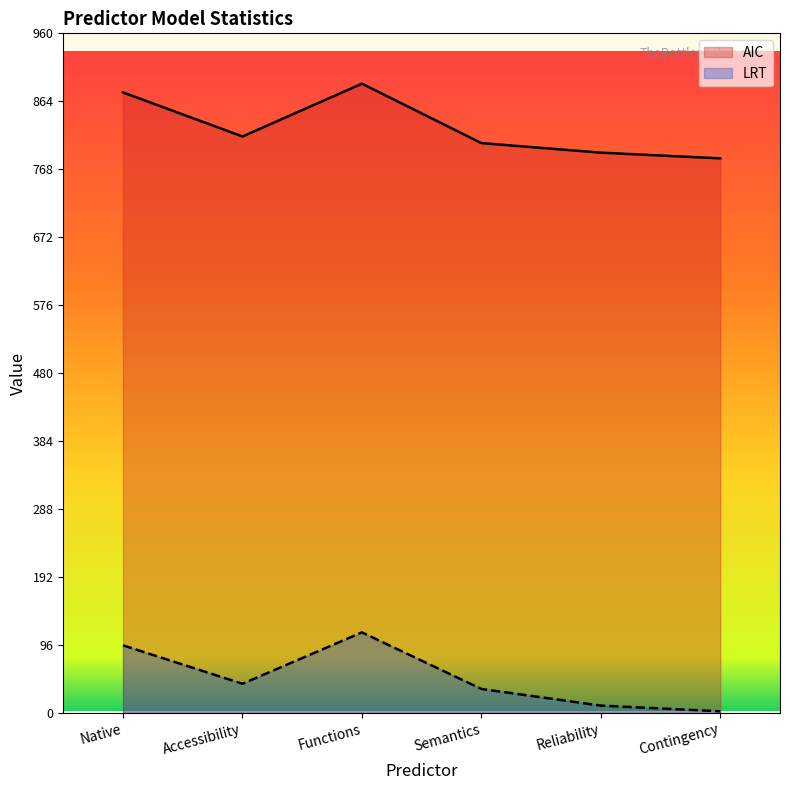

What is the approximate value of AIC at Functions?

888.9